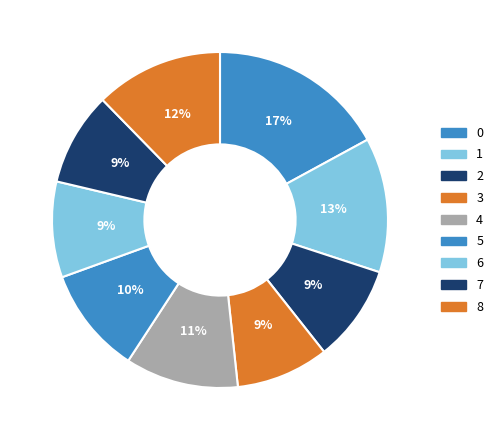

Is the sum of 7 and 6 greater than half?

No